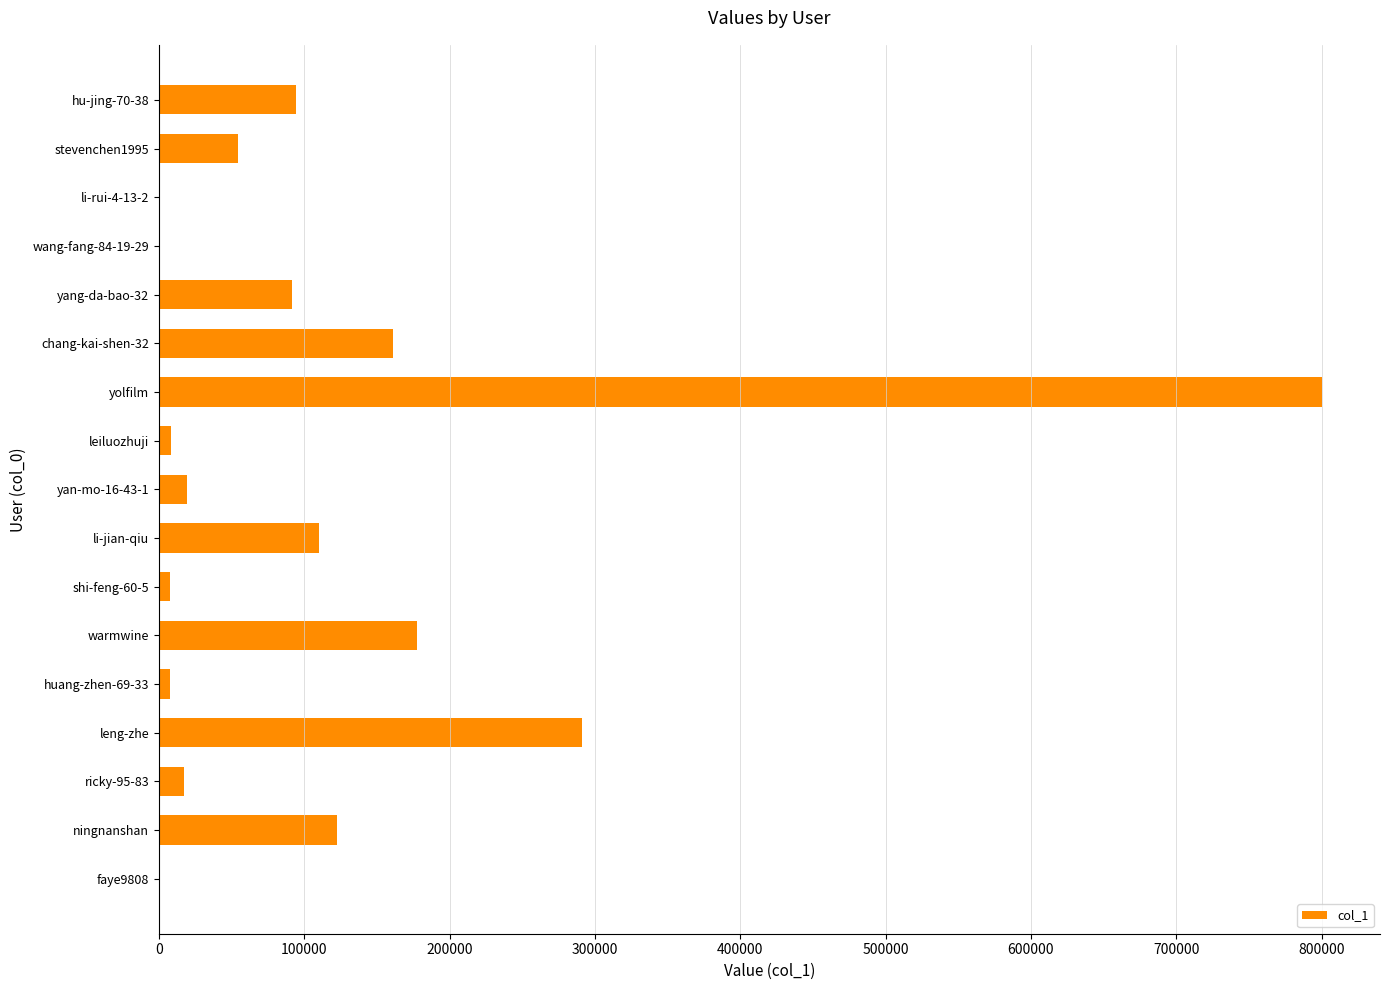

Count the number of categories in the chart.

17